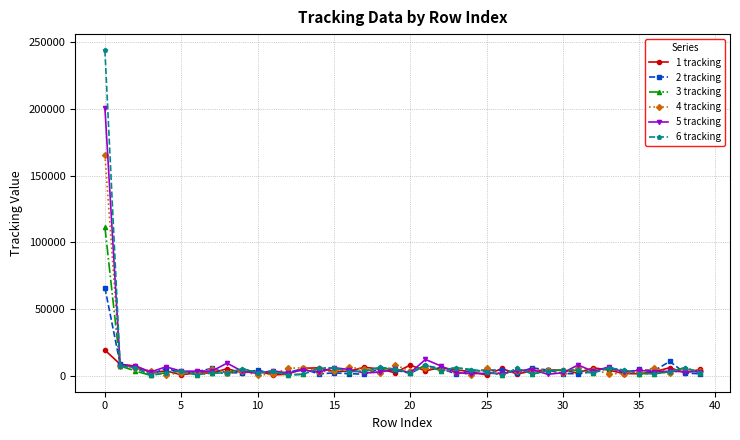

Which series has the widest spread of values?

6 tracking